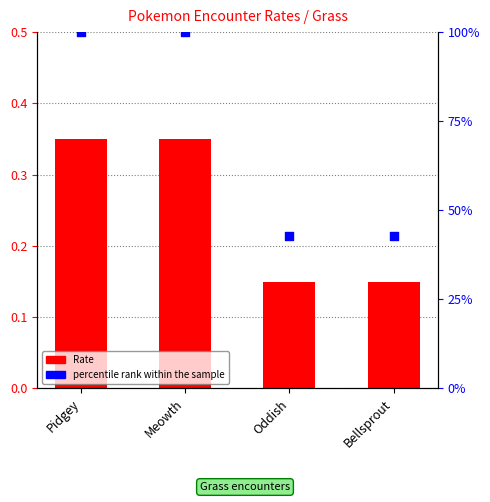

Is the value of percentile rank within the sample at Oddish greater than the value of Rate at Meowth?

Yes